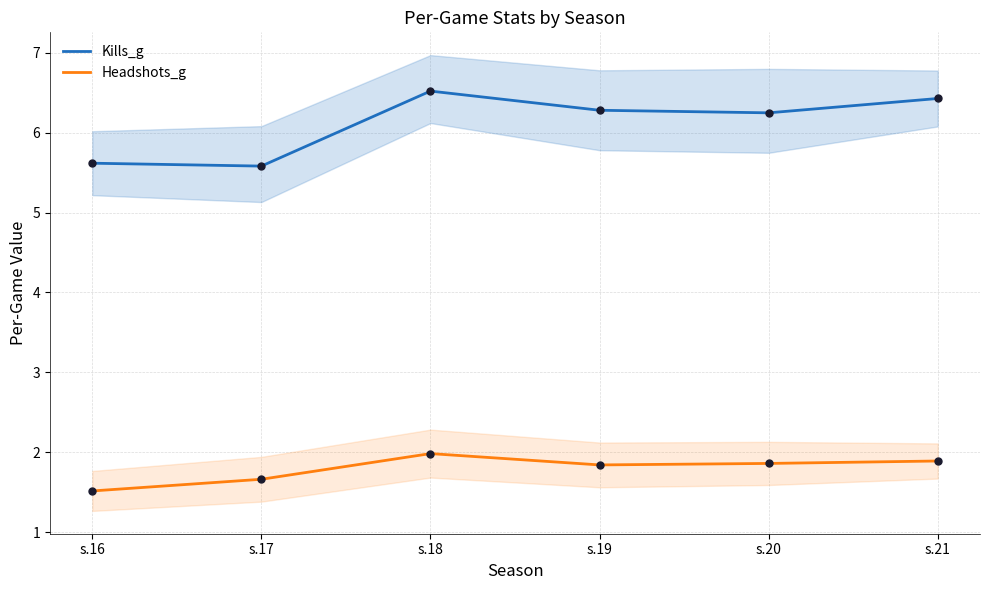

What are all the series names shown in the legend?

Kills_g, Headshots_g